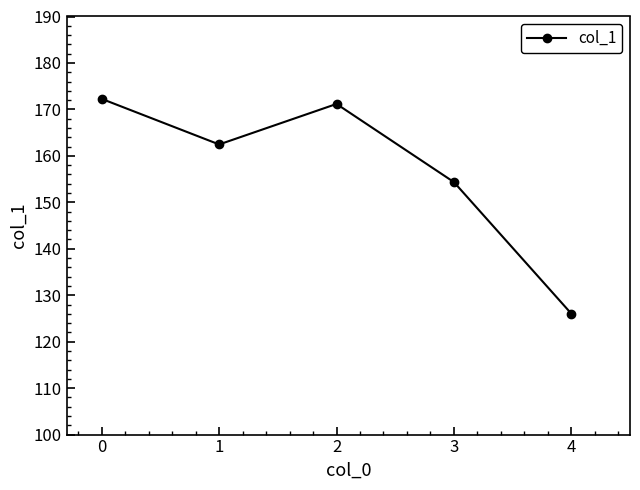

Rank the categories by value from highest to lowest.

0, 2, 1, 3, 4